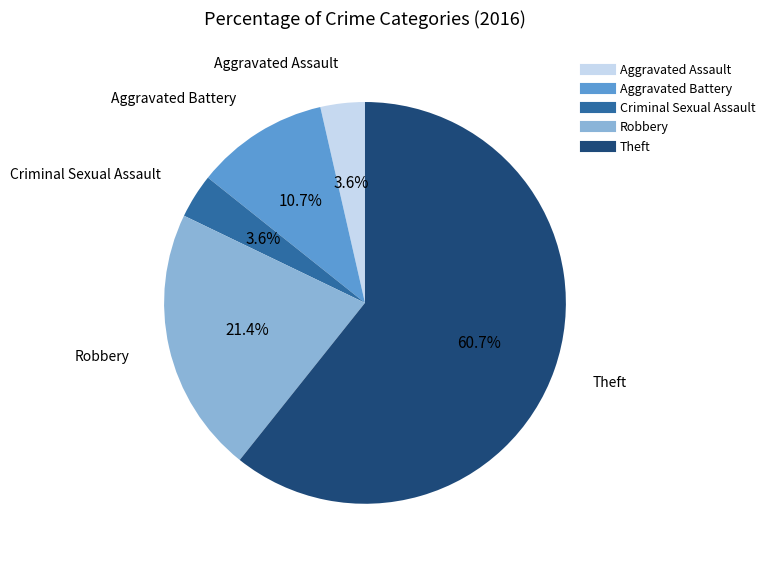

How many segments does this pie chart have?

5